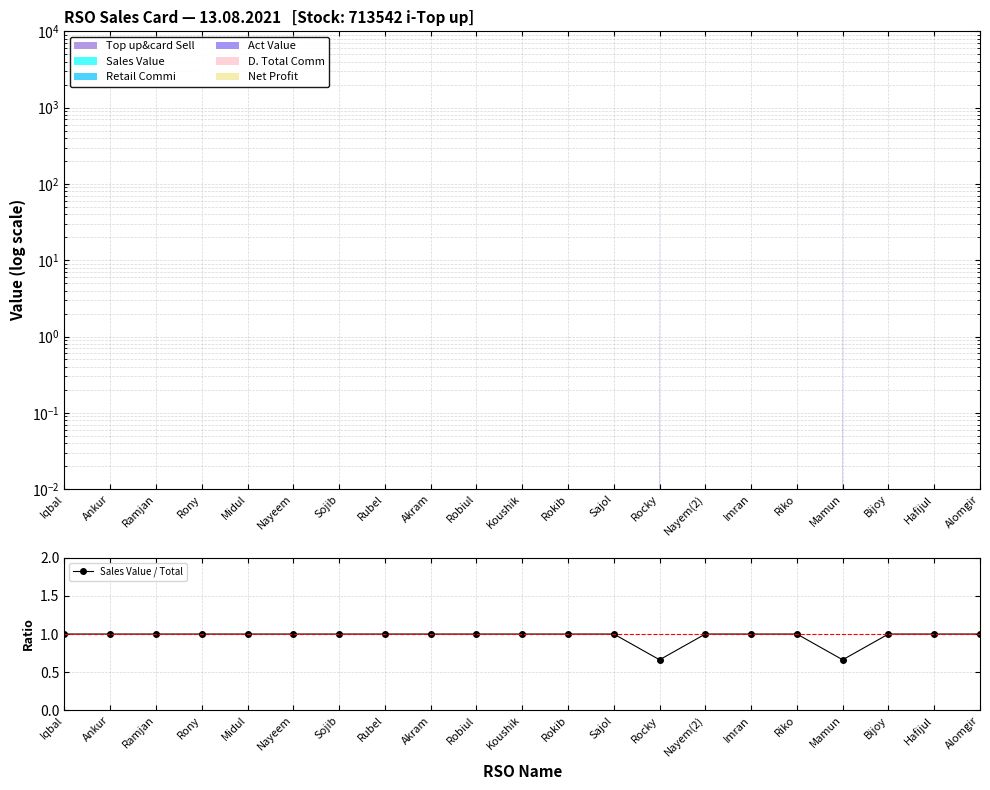

List the labels in order of value, largest first.

Iqbal, Ankur, Ramjan, Rony, Midul, Nayeem, Sojib, Rubel, Akram, Robiul, Koushik, Rokib, Sajol, Nayem(2), Imran, Riko, Bijoy, Hafijul, Alomgir, Mamun, Rocky